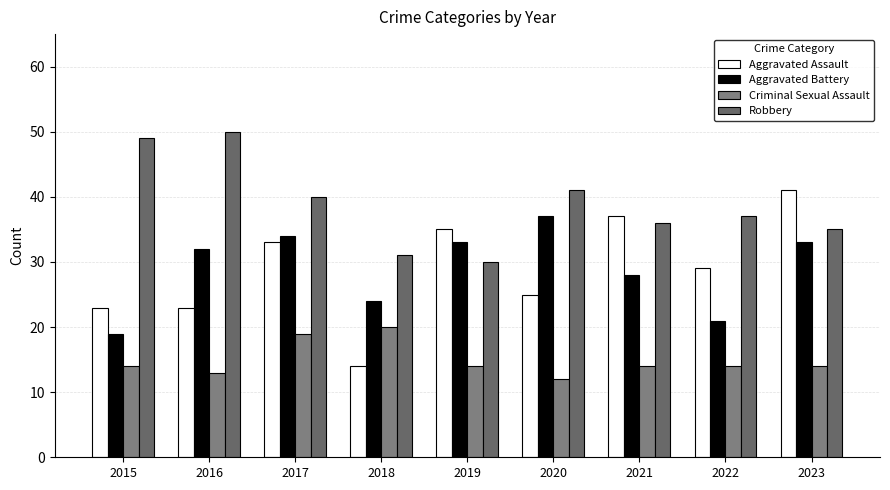

What are all the series names shown in the legend?

Aggravated Assault, Aggravated Battery, Criminal Sexual Assault, Robbery